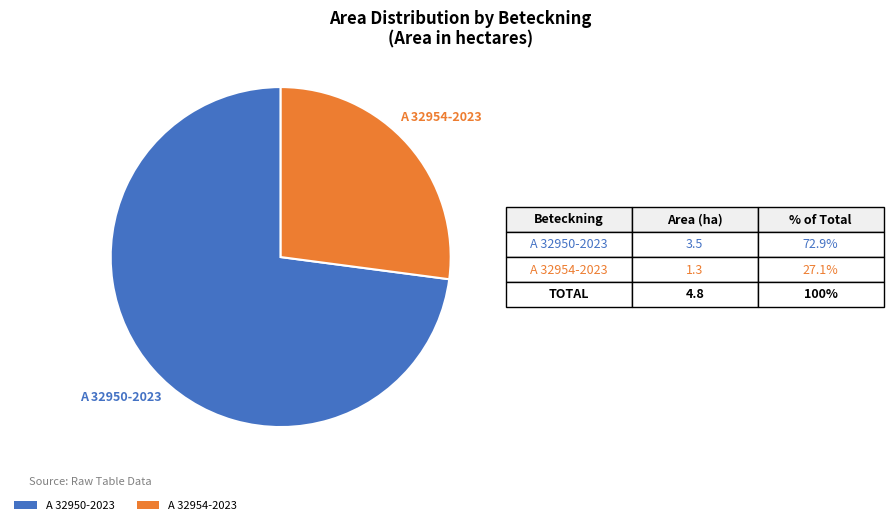

Which category has the biggest portion of the pie?

A 32950-2023